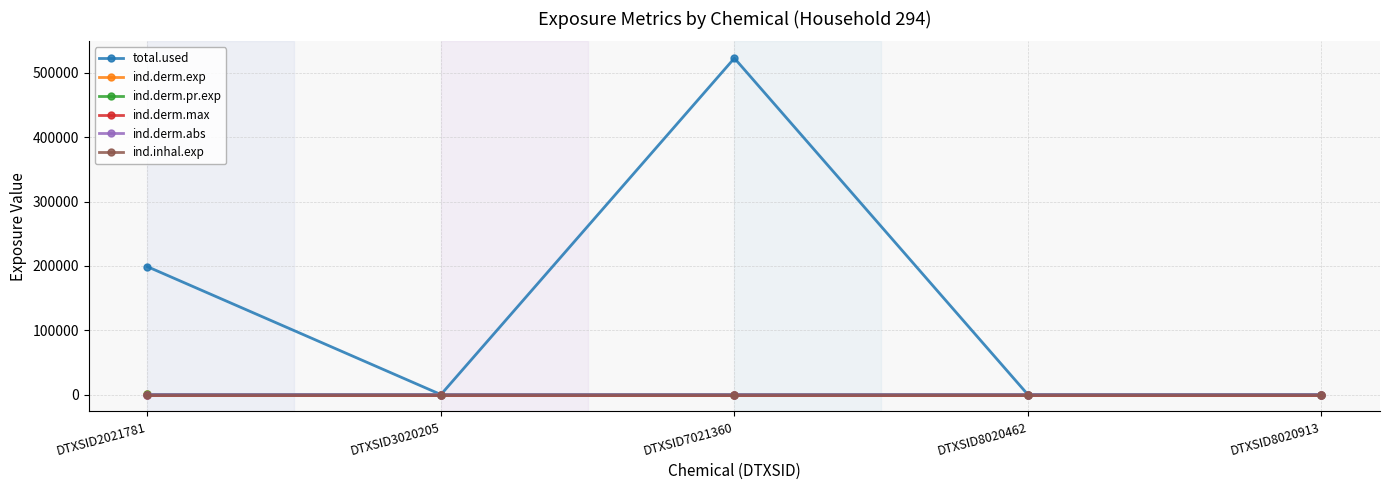

Which has a higher value, DTXSID8020913 or DTXSID2021781?

DTXSID2021781